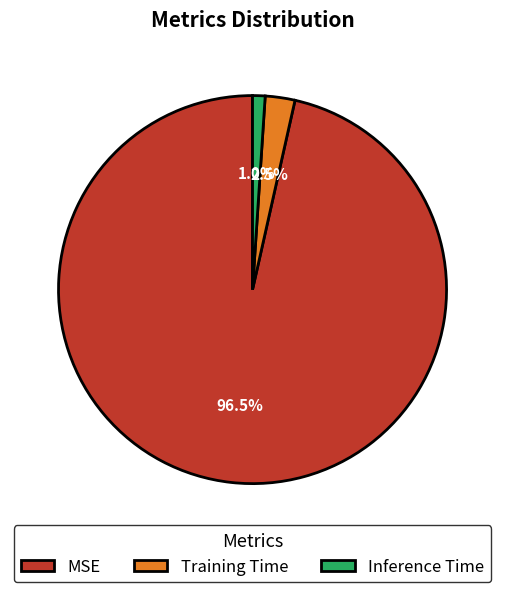

What is the total percentage of MSE and Inference Time?

97.5%